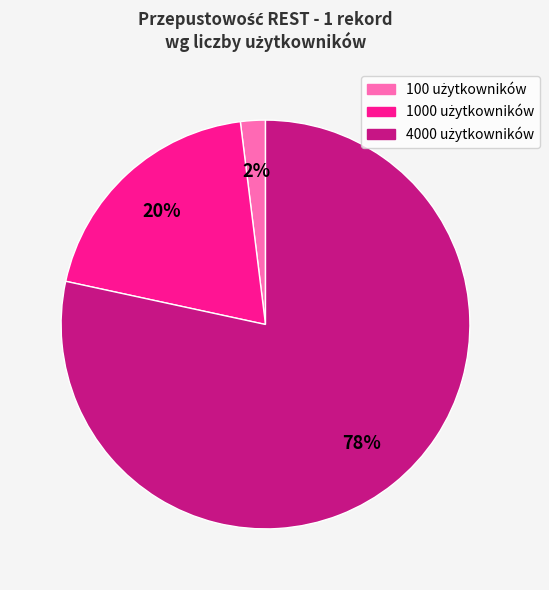

To the nearest percent, what is the difference between the largest and smallest slice percentages?

76%